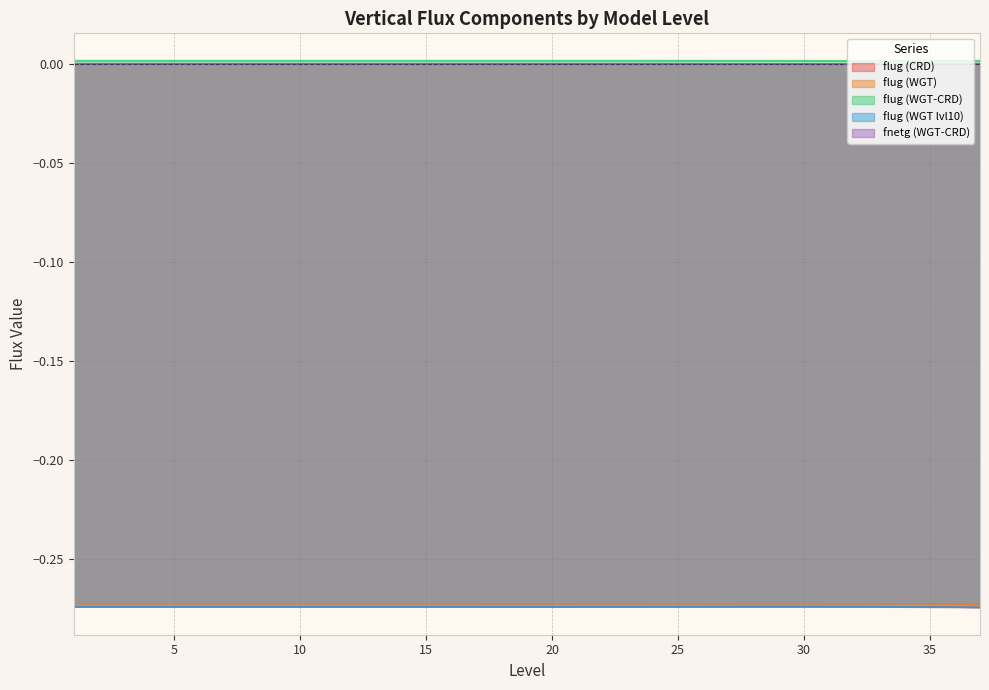

How many lines are shown in the chart?

5